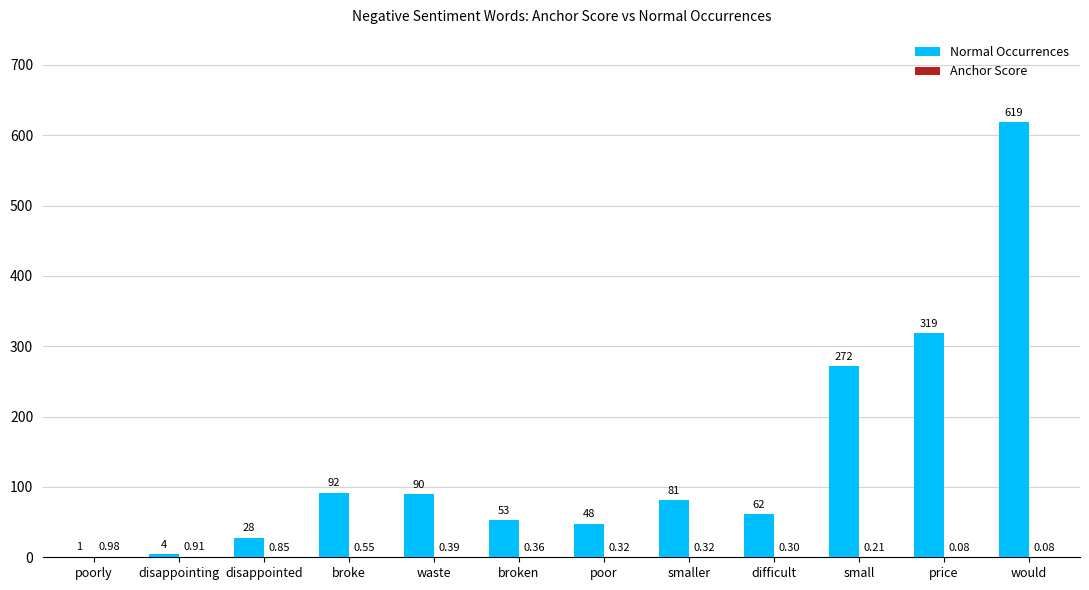

Which series has the largest total across all categories?

Normal Occurrences